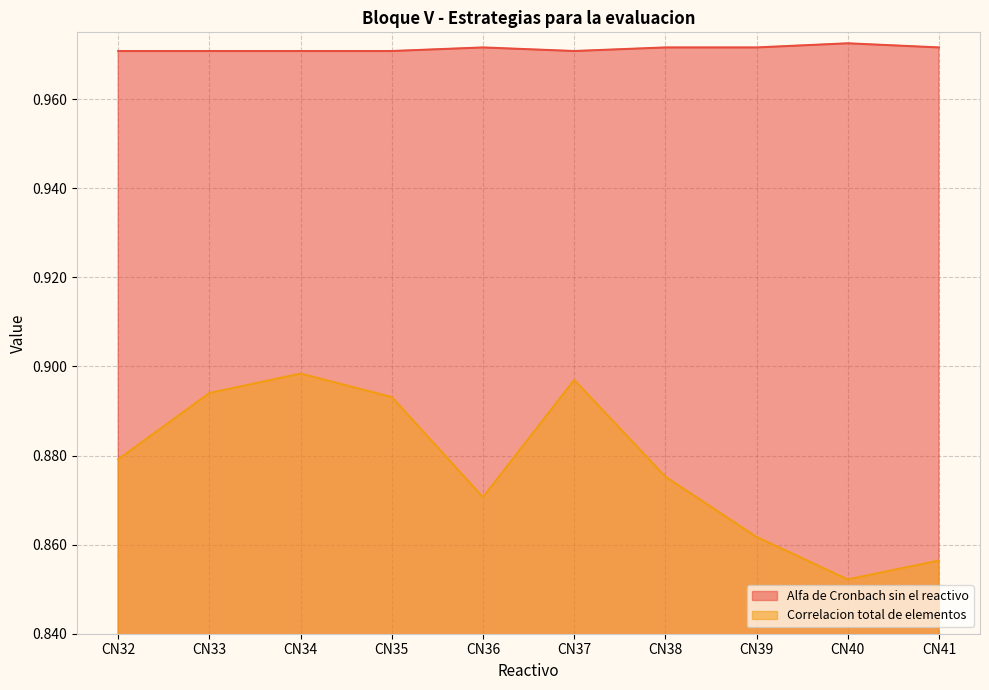

What is the greatest value displayed?

1.0